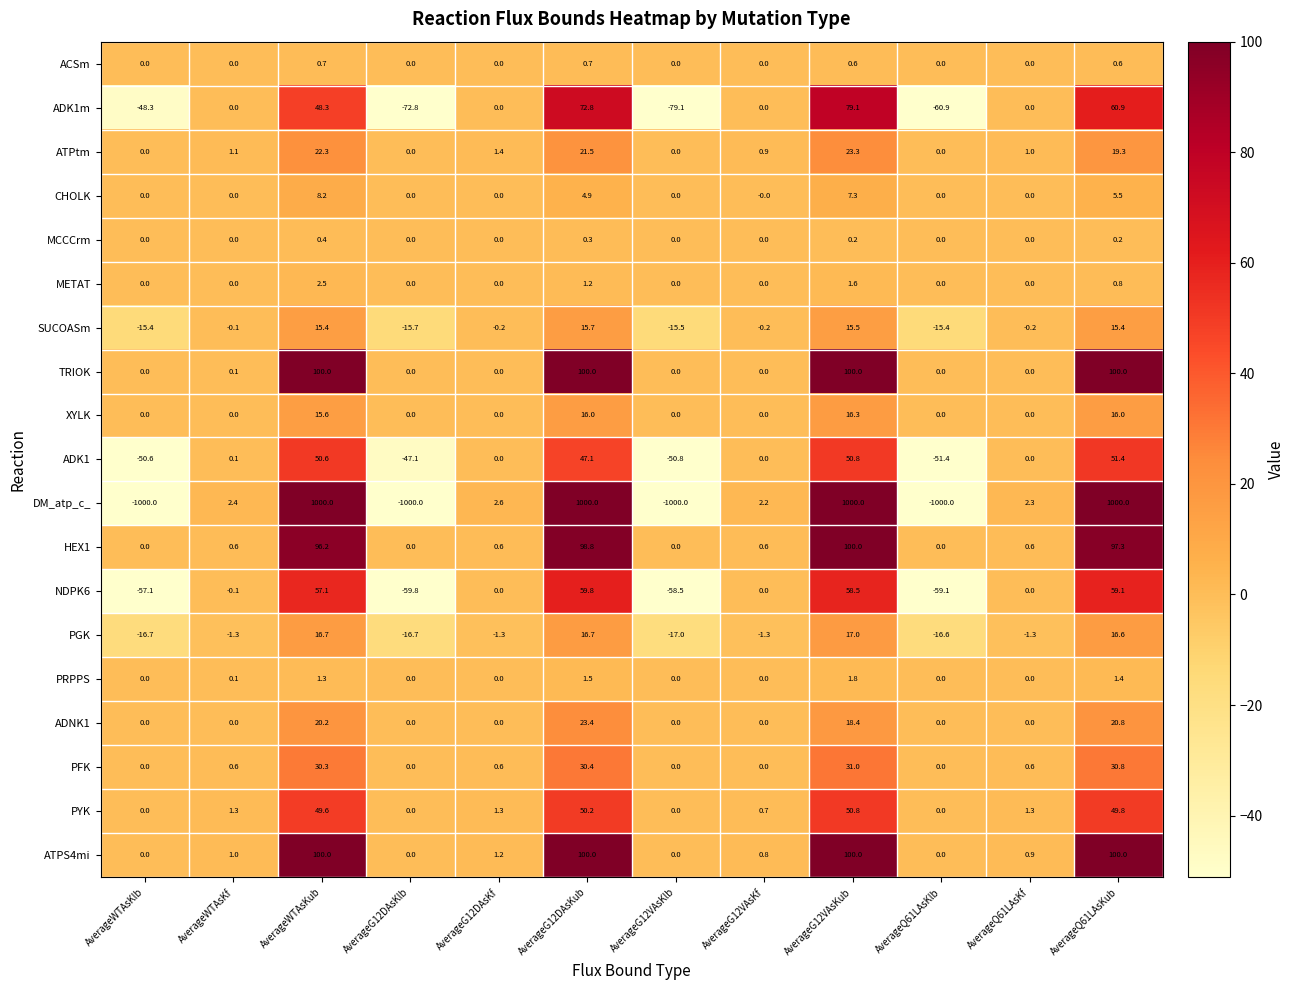

What is the difference between the maximum and second lowest values in the PGK series?

33.7